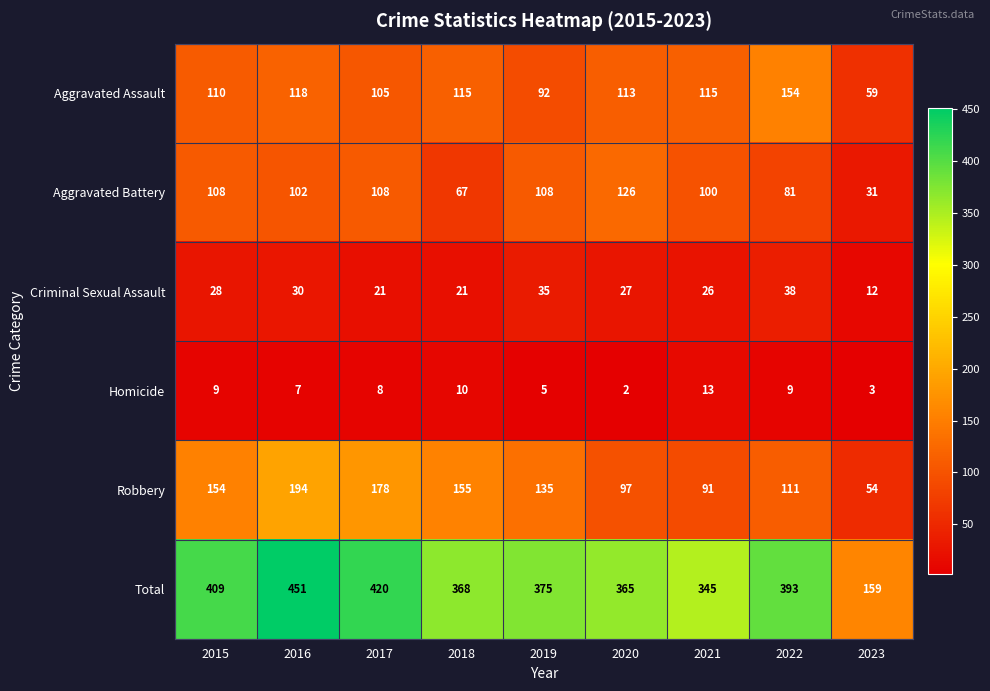

Between 2015 and 2022, which series saw the biggest shift?

Aggravated Assault